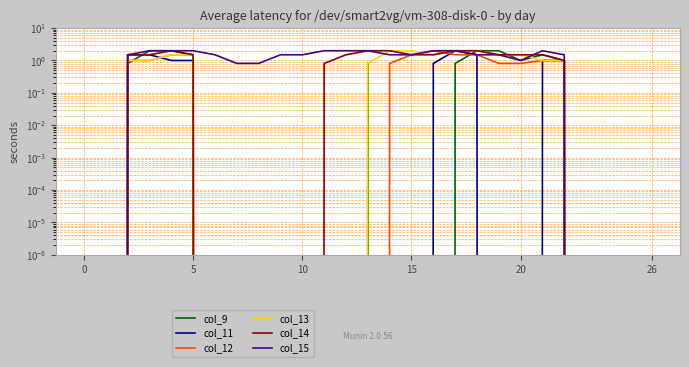

What is the maximum value shown in the chart?

2.0